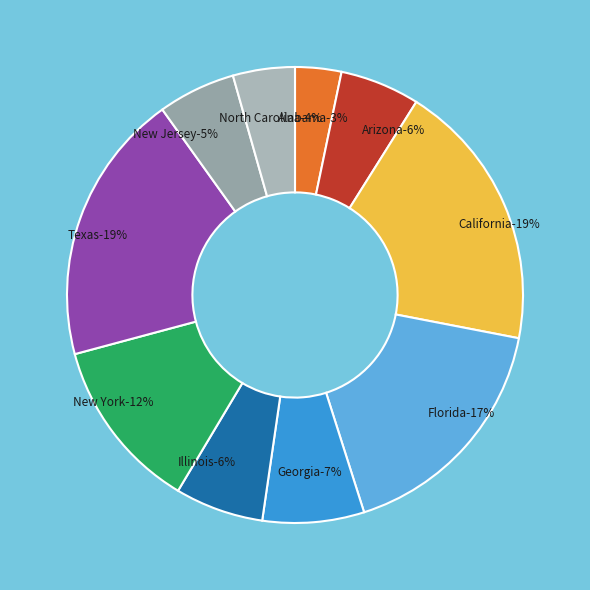

How many slices are in this pie chart?

10